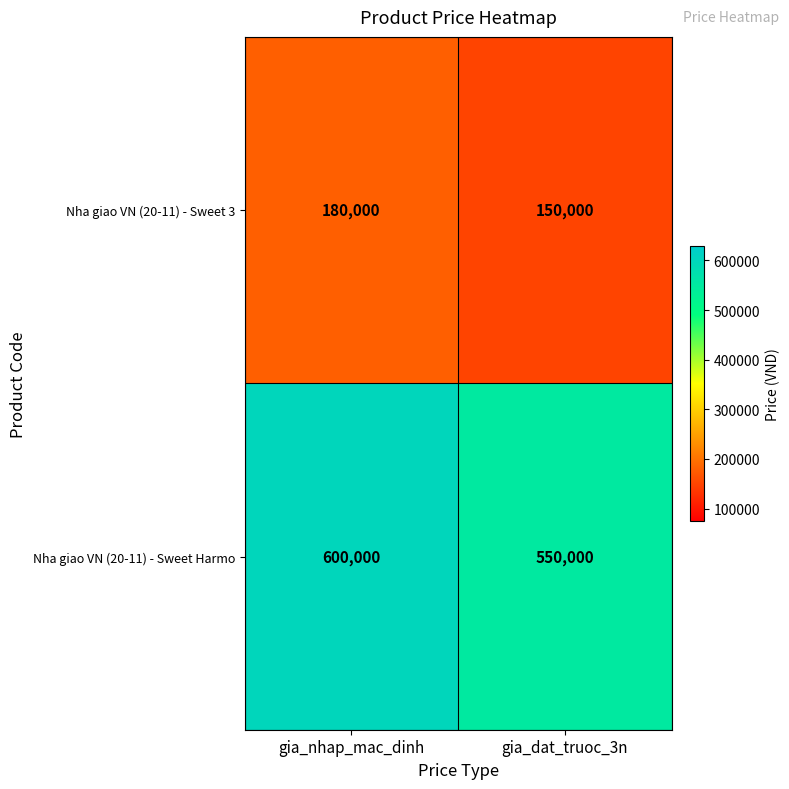

What is the average value of the Nha giao VN (20-11) - Sweet Harmo series?

575000